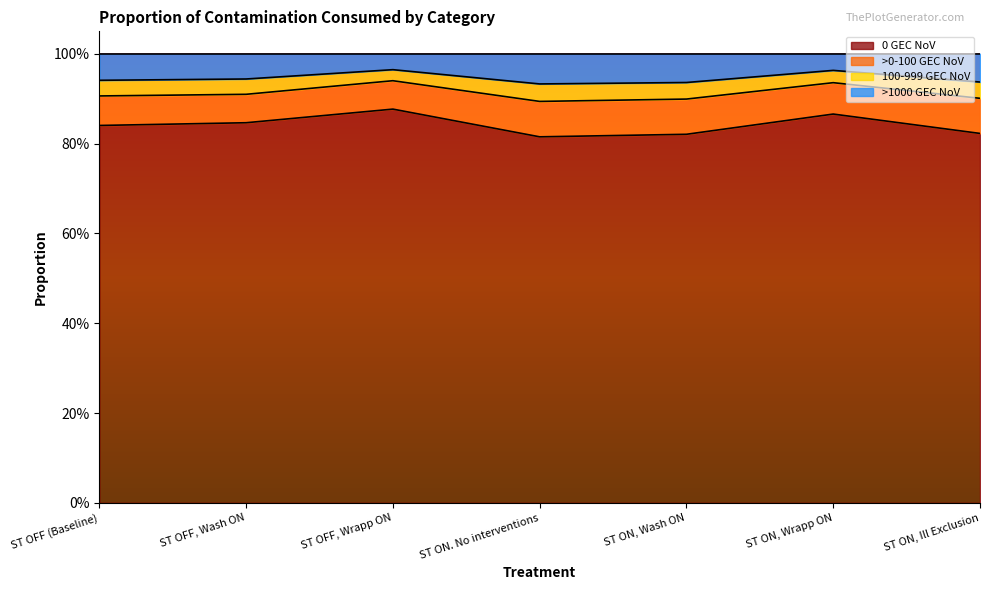

Which category has the lowest value across all series?

ST ON. No interventions